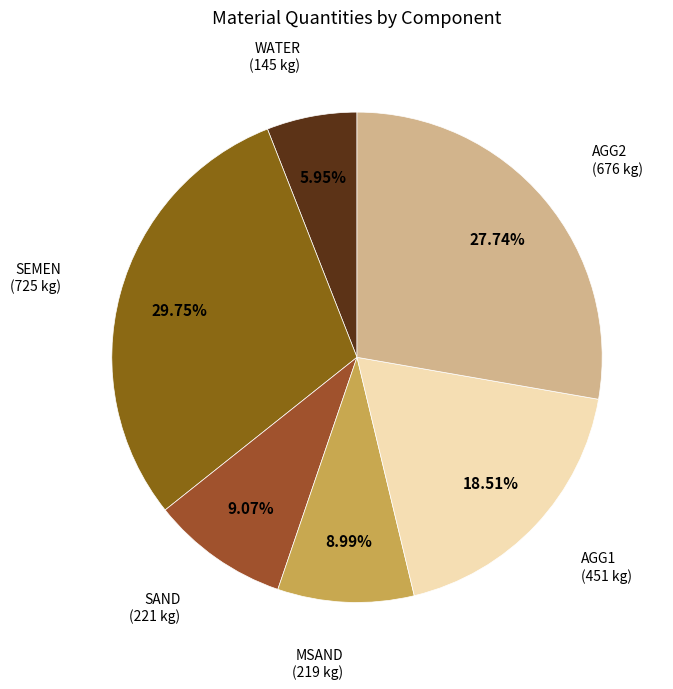

How many segments does this pie chart have?

6